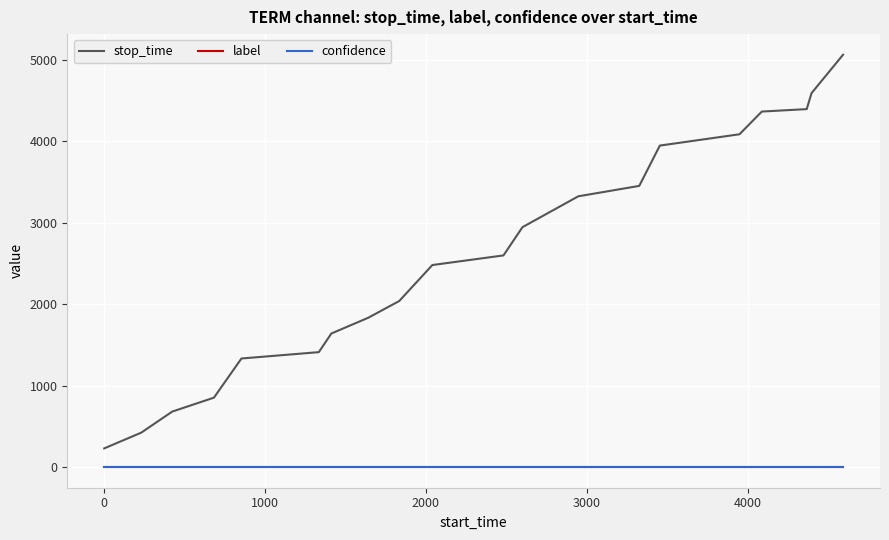

Which series has the largest range (max minus min)?

stop_time